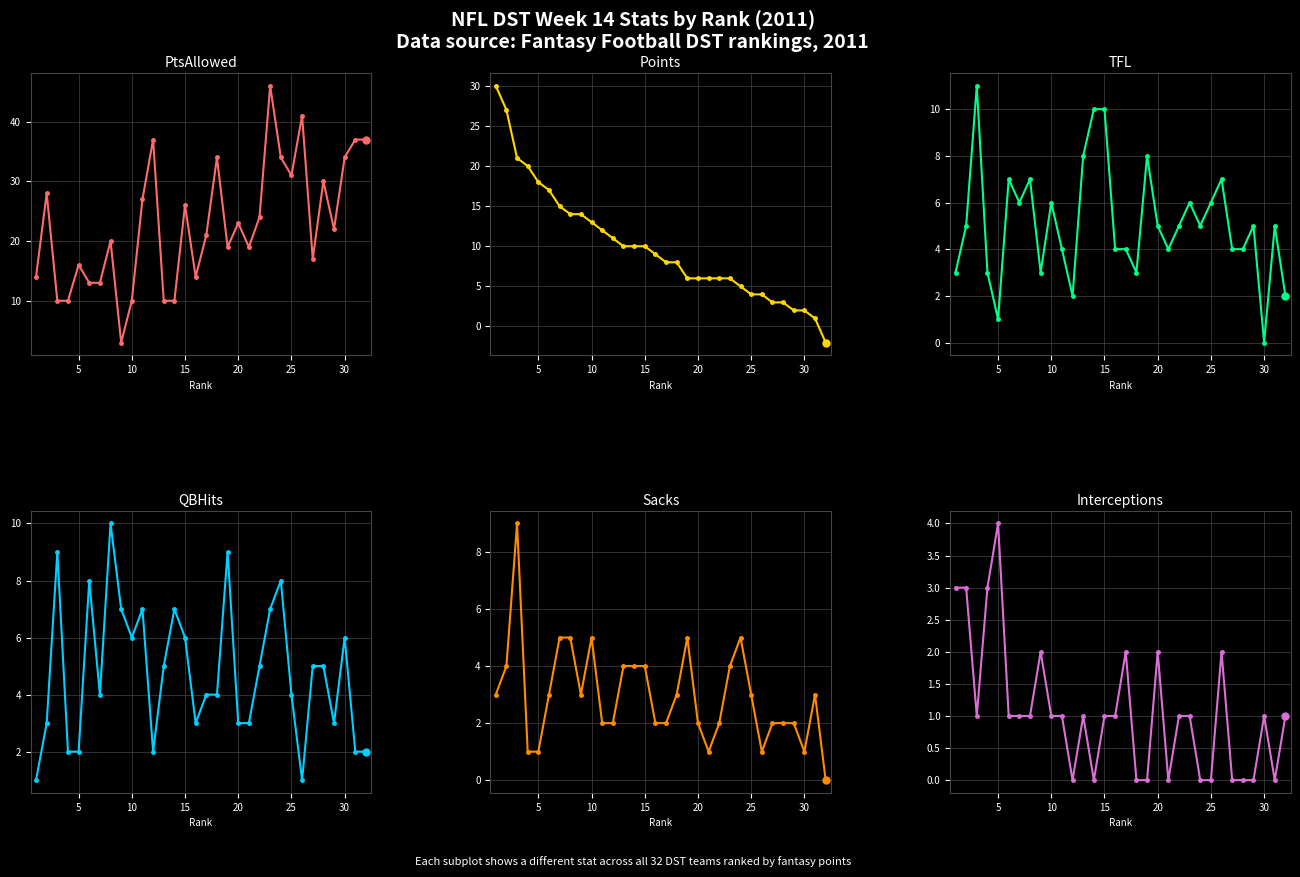

How many values in the Interceptions series exceed 1?

8